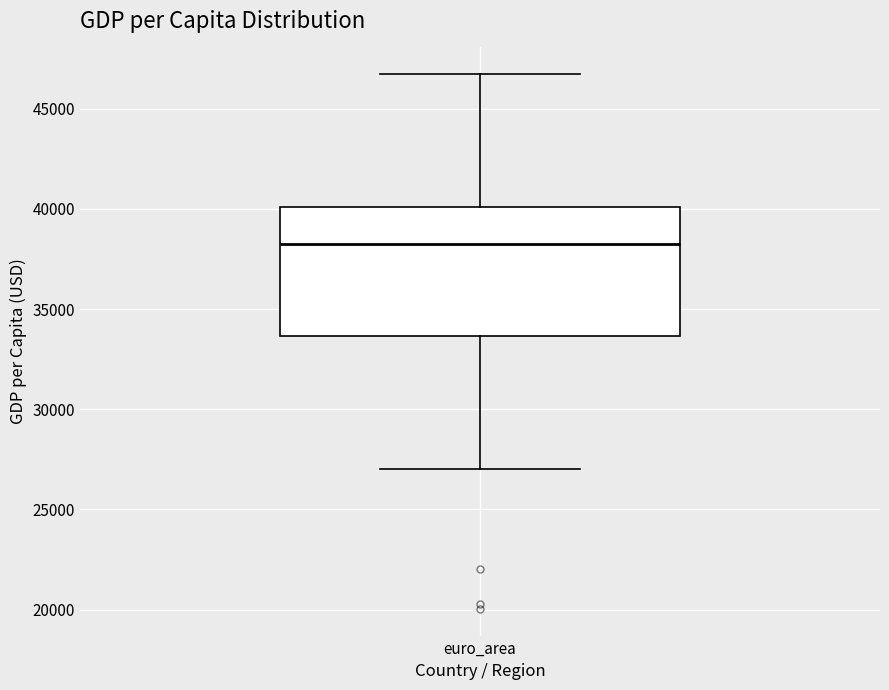

Transcribe this box plot: give where the median line is, the range the box spans, and where the two whiskers end, as read against the y-axis. The values are not printed on the chart, so give them approximately, as read against the axis.

median 38000, box 33500 to 40000, whiskers 27000 to 46500